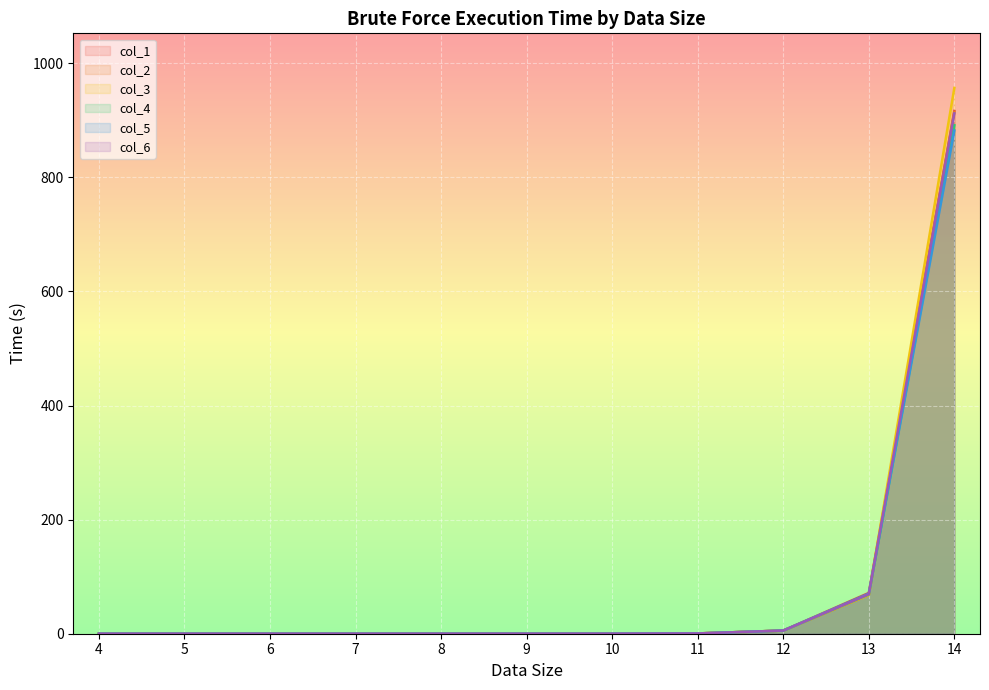

What is the sum of all col_5 line values?

958.6